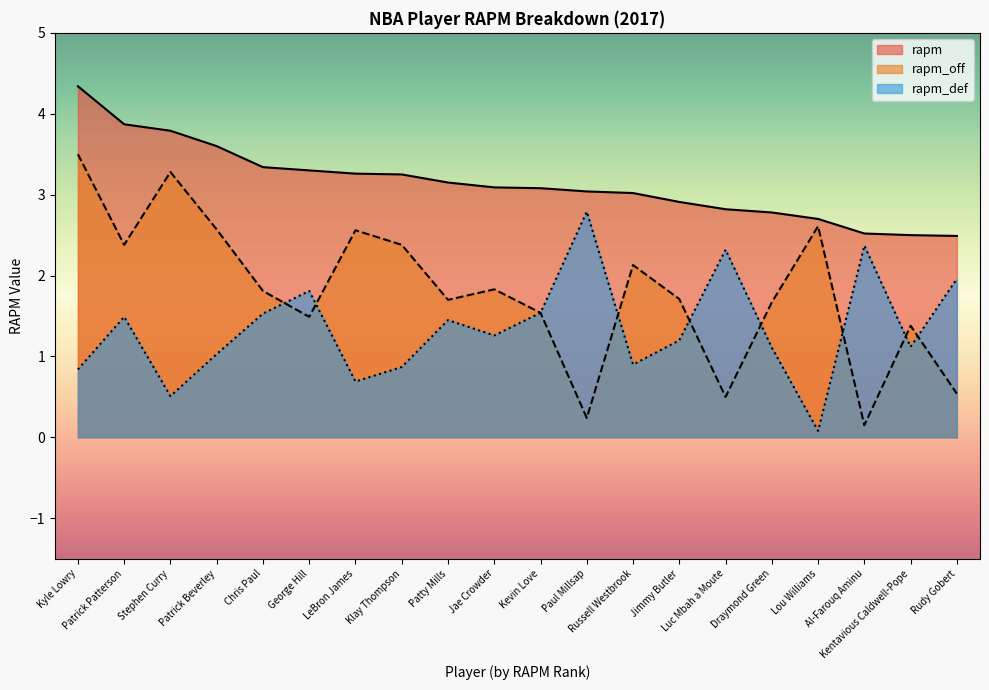

Reading right to left, list all the values displayed in this chart.

rapm: 2.5	2.5	2.5	2.7	2.8	2.8	2.9	3.0	3.0	3.1	3.1	3.1	3.2	3.3	3.3	3.3	3.6	3.8	3.9	4.3
rapm_off: 0.5	1.4	0.1	2.6	1.7	0.5	1.7	2.1	0.2	1.5	1.8	1.7	2.4	2.6	1.5	1.8	2.6	3.3	2.4	3.5
rapm_def: 2.0	1.1	2.4	0.1	1.1	2.3	1.2	0.9	2.8	1.5	1.3	1.4	0.9	0.7	1.8	1.5	1.0	0.5	1.5	0.8